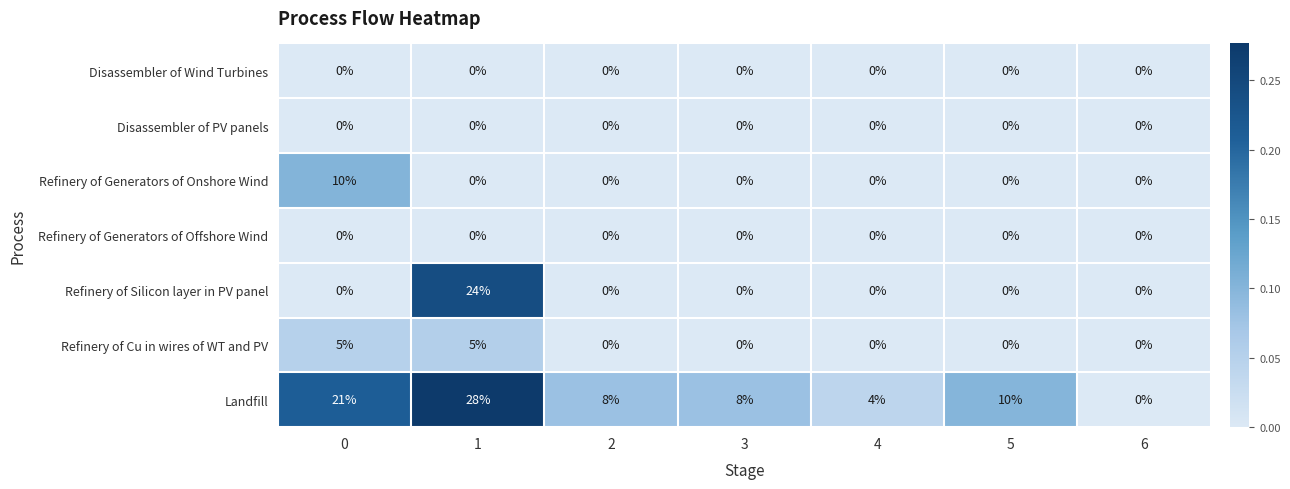

What is the difference between the maximum and minimum values in the Landfill series?

28